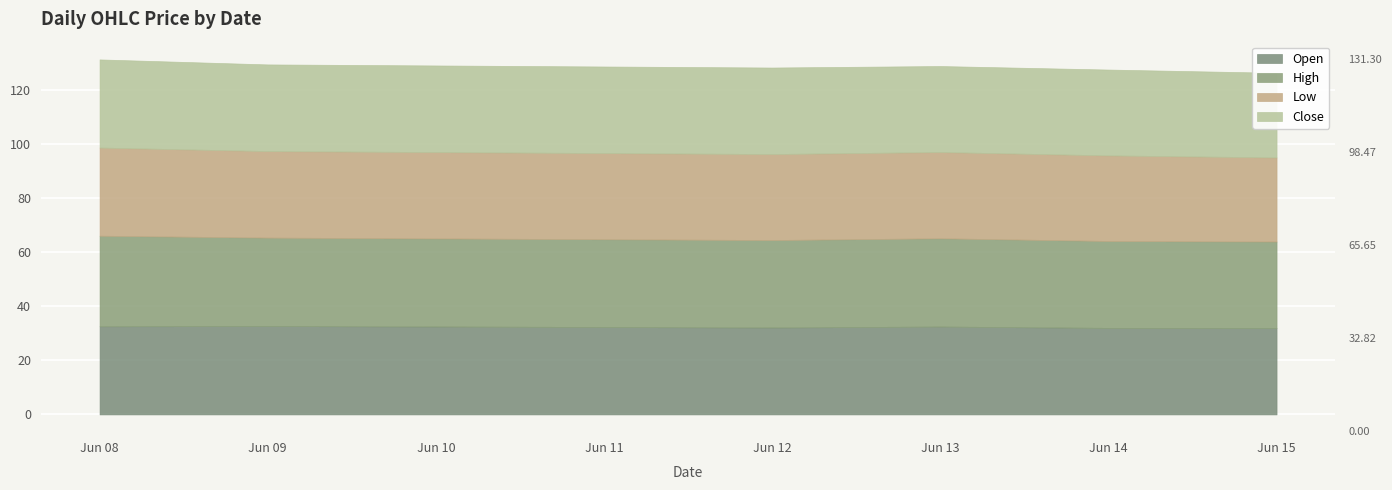

What is the minimum value for Close?

31.3